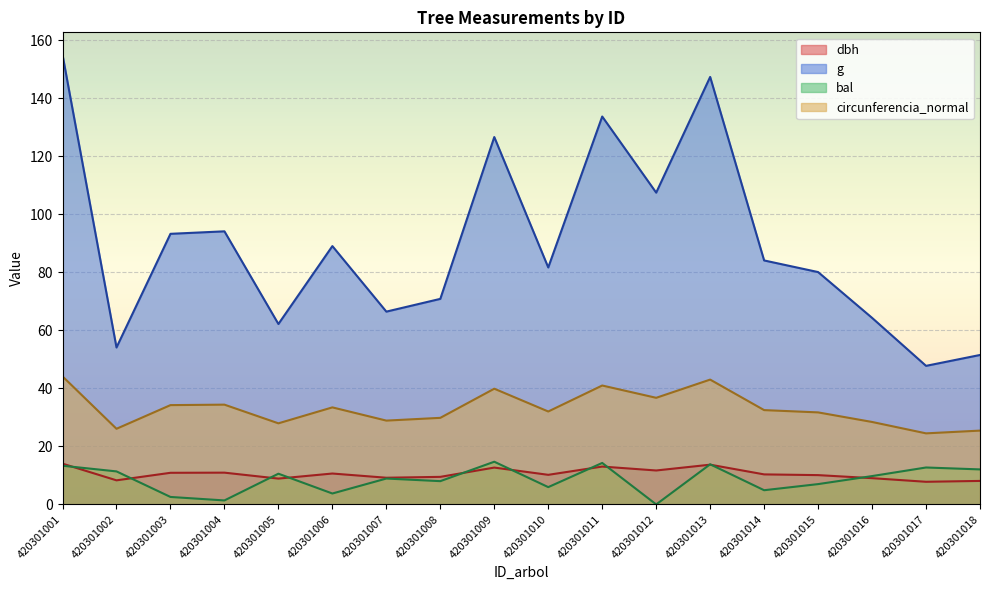

At which category does the chart reach its minimum across all series?

420301012